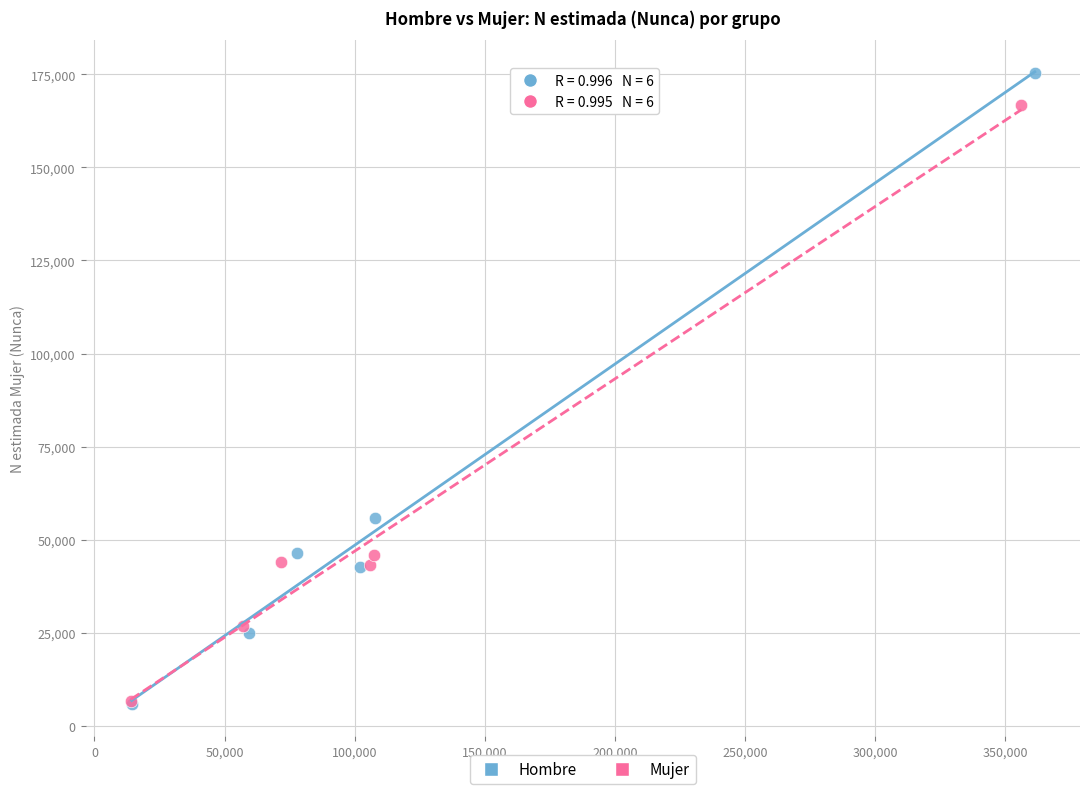

Which series has the largest Y range (max minus min)?

Hombre